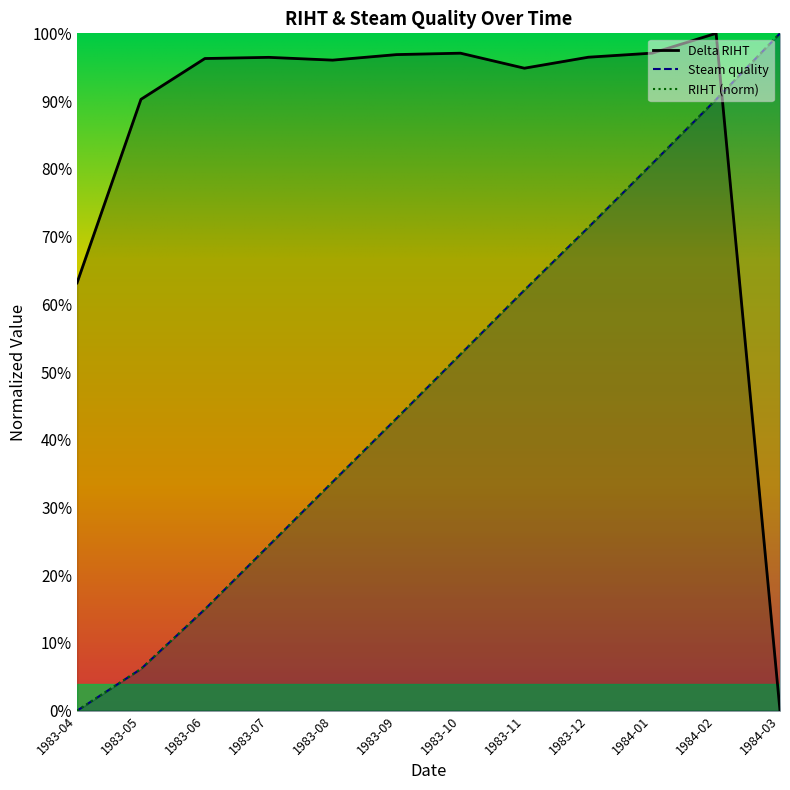

How many interior local valleys does the Delta RIHT series have?

2